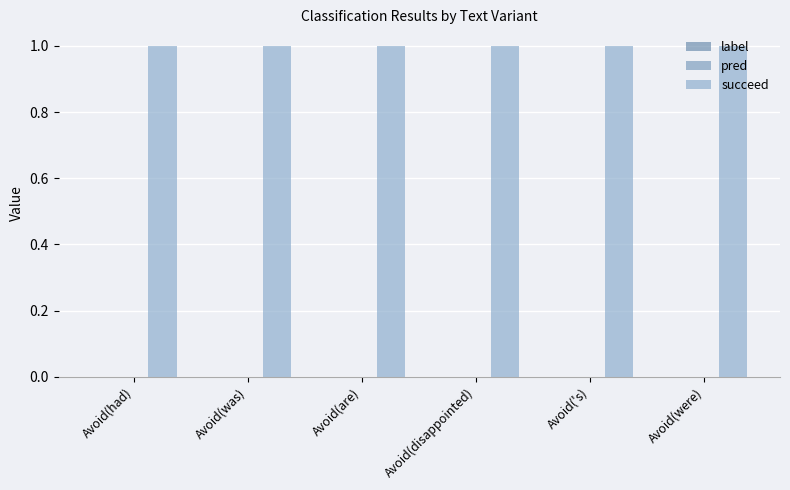

At which label does label reach its peak?

Avoid(had)